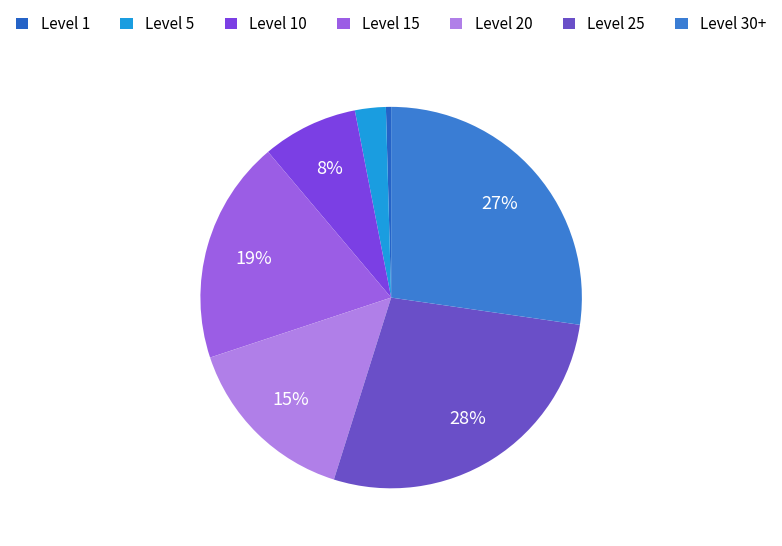

Count the number of slices in the pie.

7